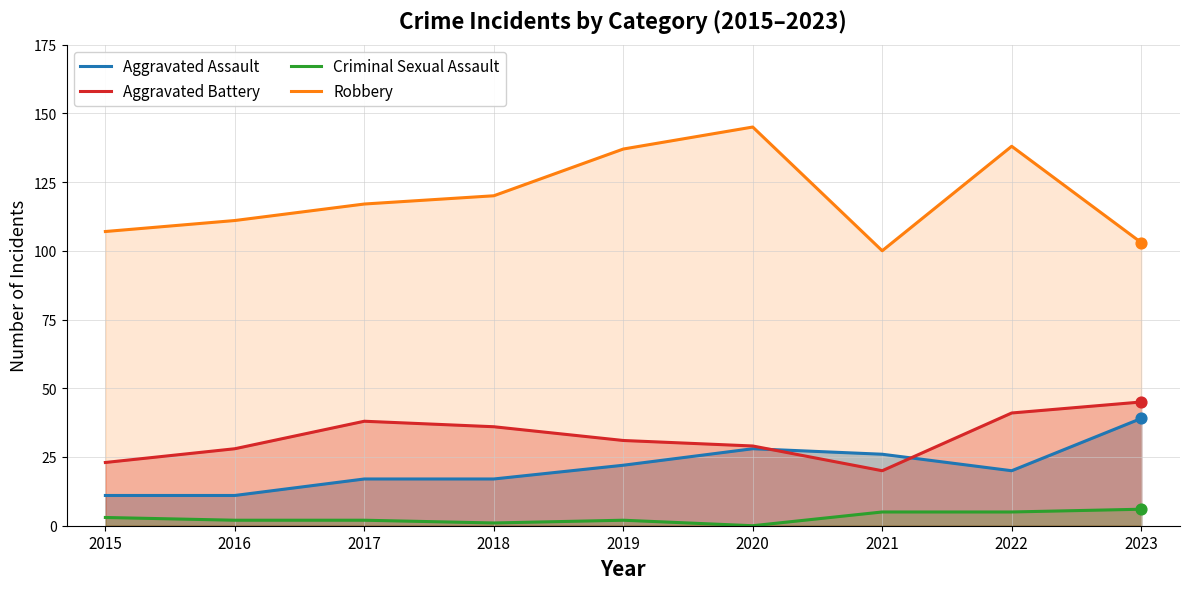

Which series contains the lowest Y value?

Criminal Sexual Assault